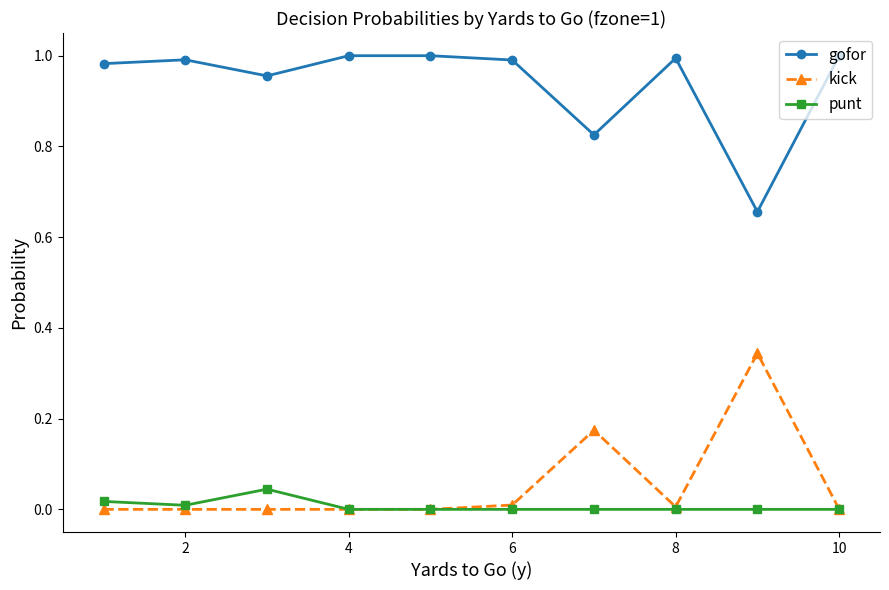

Which series has the largest total across all categories?

gofor